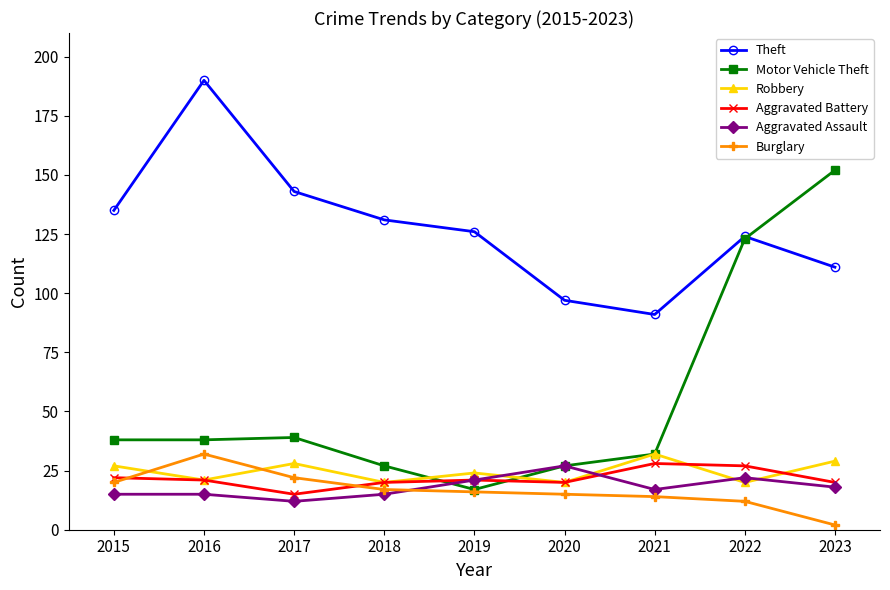

How many lines are shown in the chart?

6